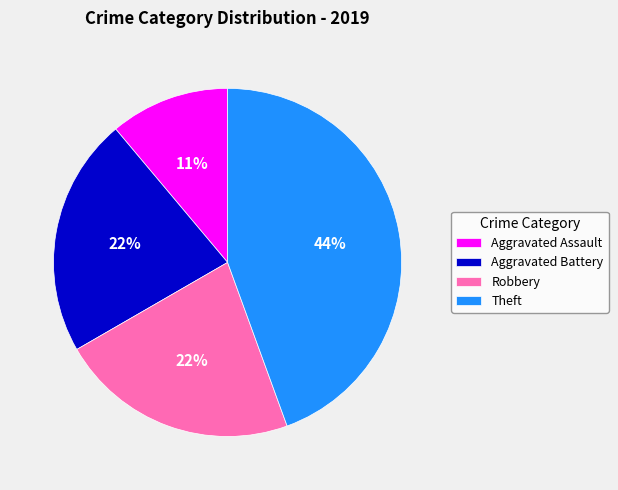

Does any single category account for the majority?

No